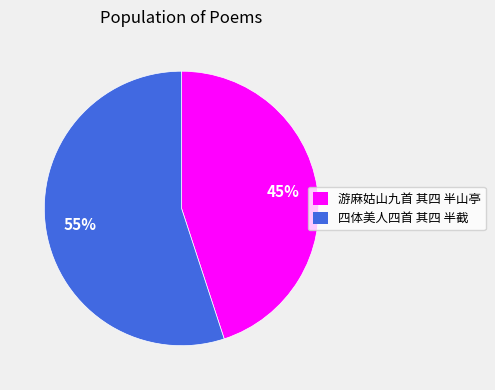

Rank the categories by value from lowest to highest.

游麻姑山九首 其四 半山亭, 四体美人四首 其四 半截